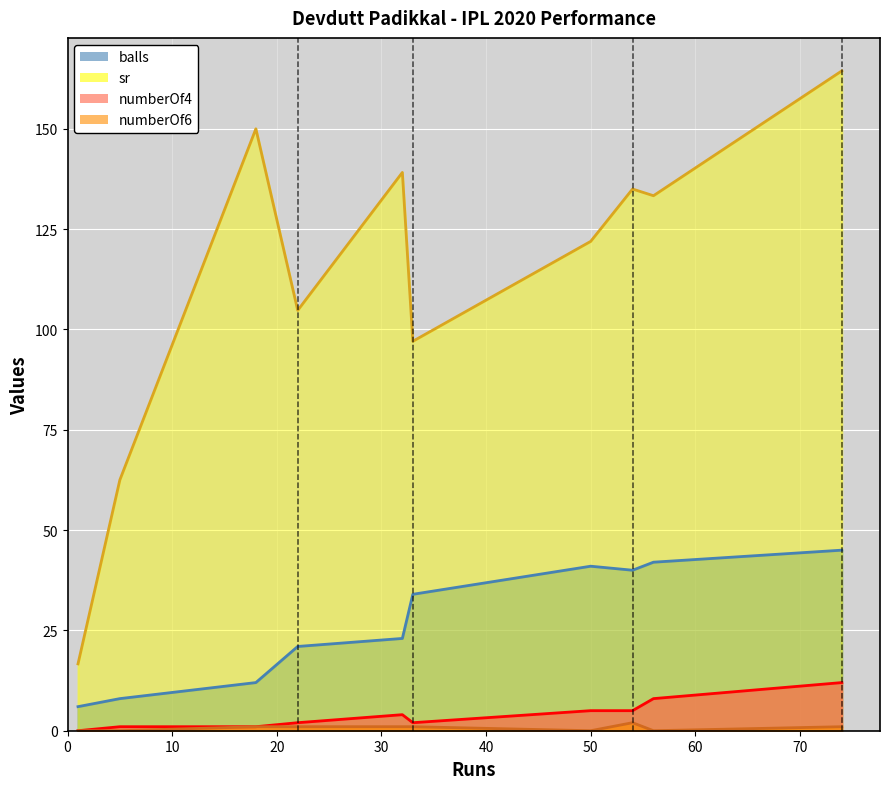

What is the greatest value displayed?

164.4